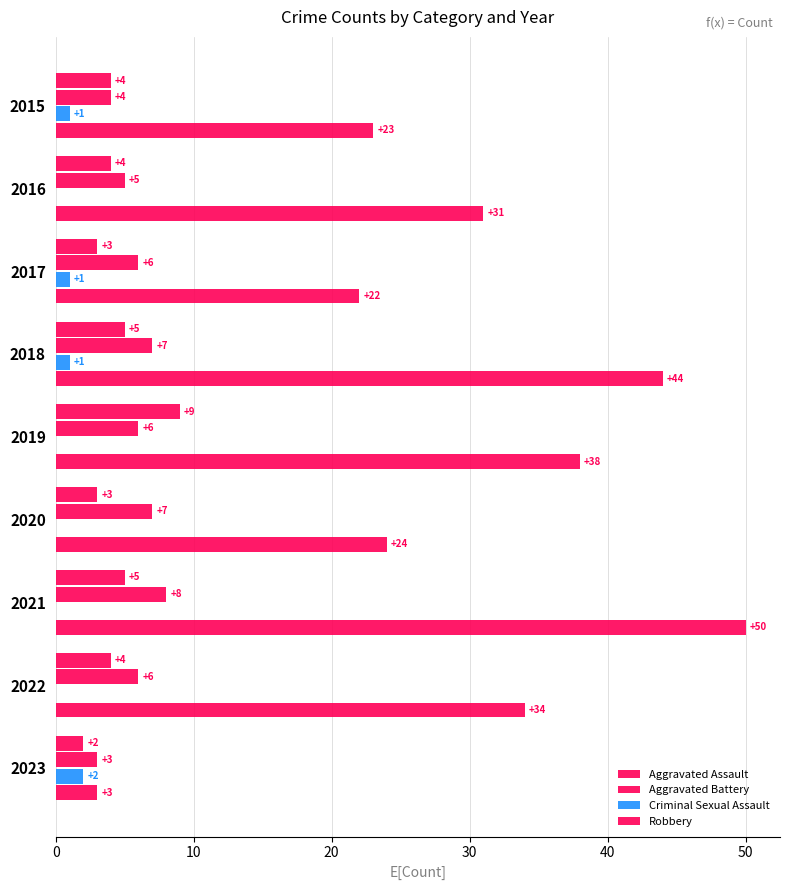

How many data points in Criminal Sexual Assault are above 0?

4